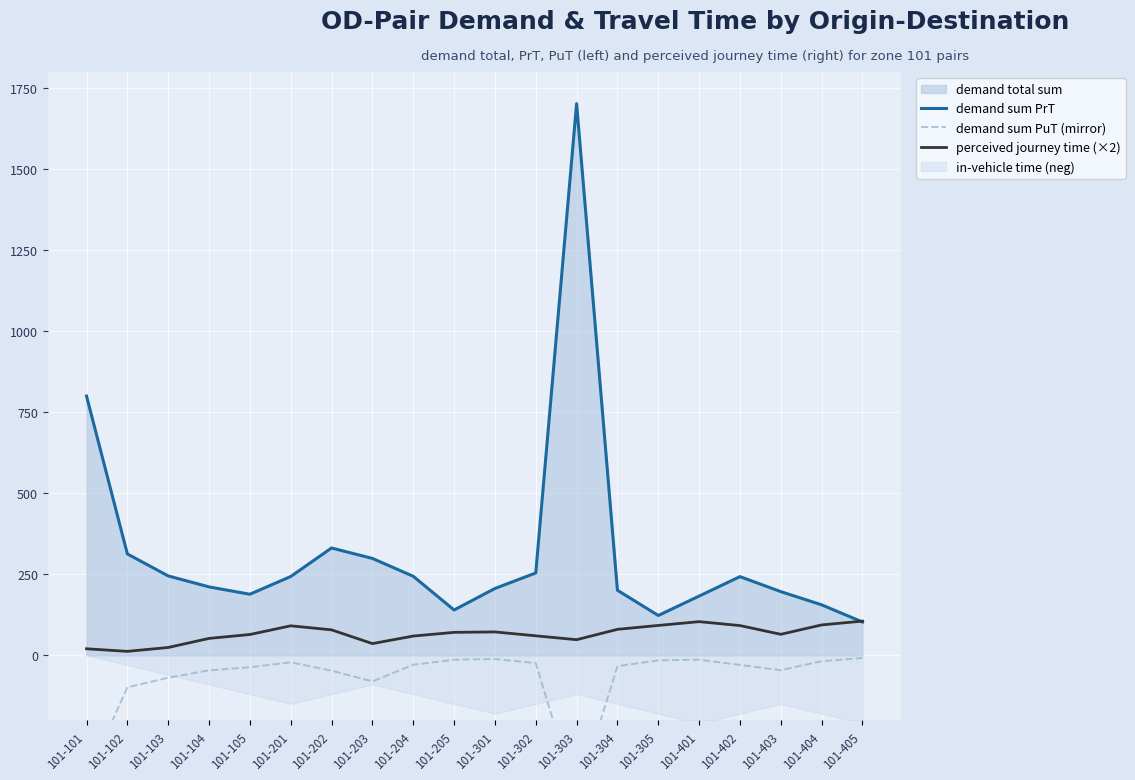

Reading left to right, transcribe all the data shown in this chart.

demand sum PrT: 800.0	312.7	244.8	211.0	188.3	243.0	331.1	298.8	243.7	139.7	206.0	254.0	1702.3	200.6	122.7	182.6	242.7	196.4	155.6	102.7
demand sum PuT (mirror): -380.5	-98.8	-69.5	-46.5	-37.1	-21.8	-47.6	-80.6	-29.3	-13.7	-11.6	-24.1	-440.9	-33.7	-15.8	-13.6	-29.9	-46.2	-18.3	-8.5
perceived journey time (×2): 20.0	12.0	24.0	52.0	64.0	90.9	78.3	36.0	59.2	70.7	72.0	60.0	48.0	80.0	92.0	103.7	91.6	64.6	93.6	105.4